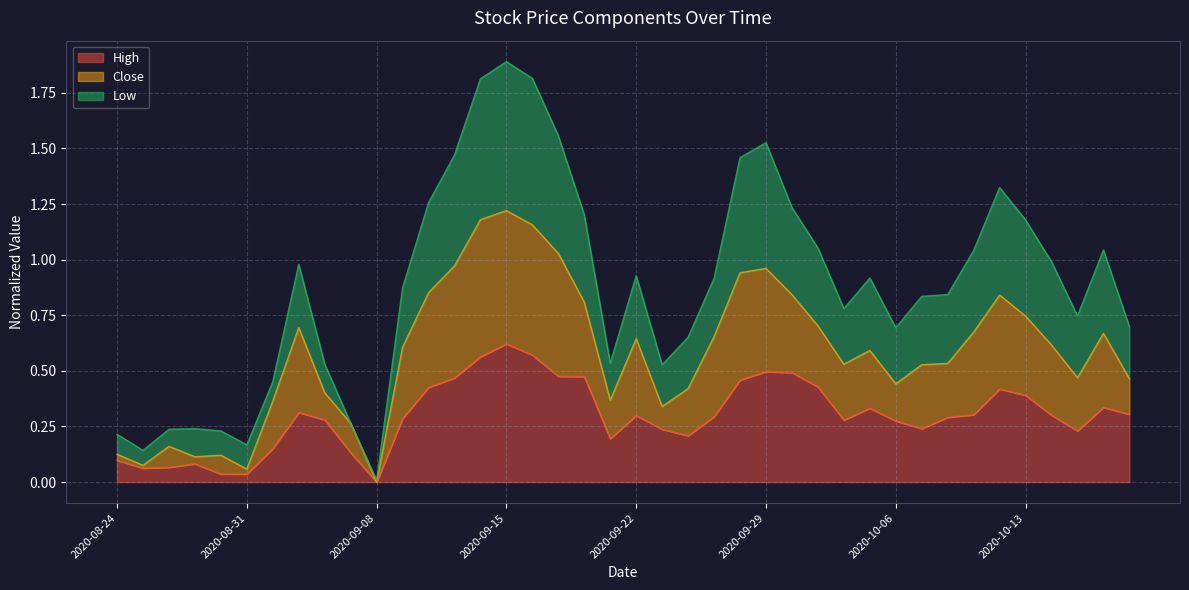

Between 2020-09-16 and 2020-10-02, which series saw the biggest shift?

Low